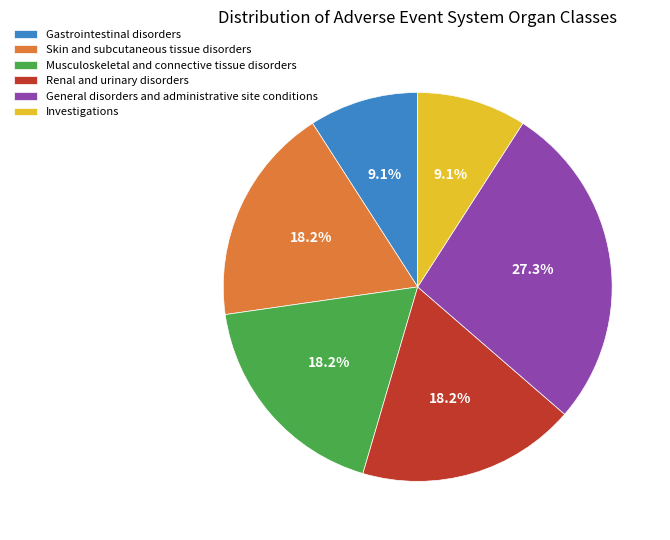

Which category has the biggest portion of the pie?

General disorders and administrative site conditions